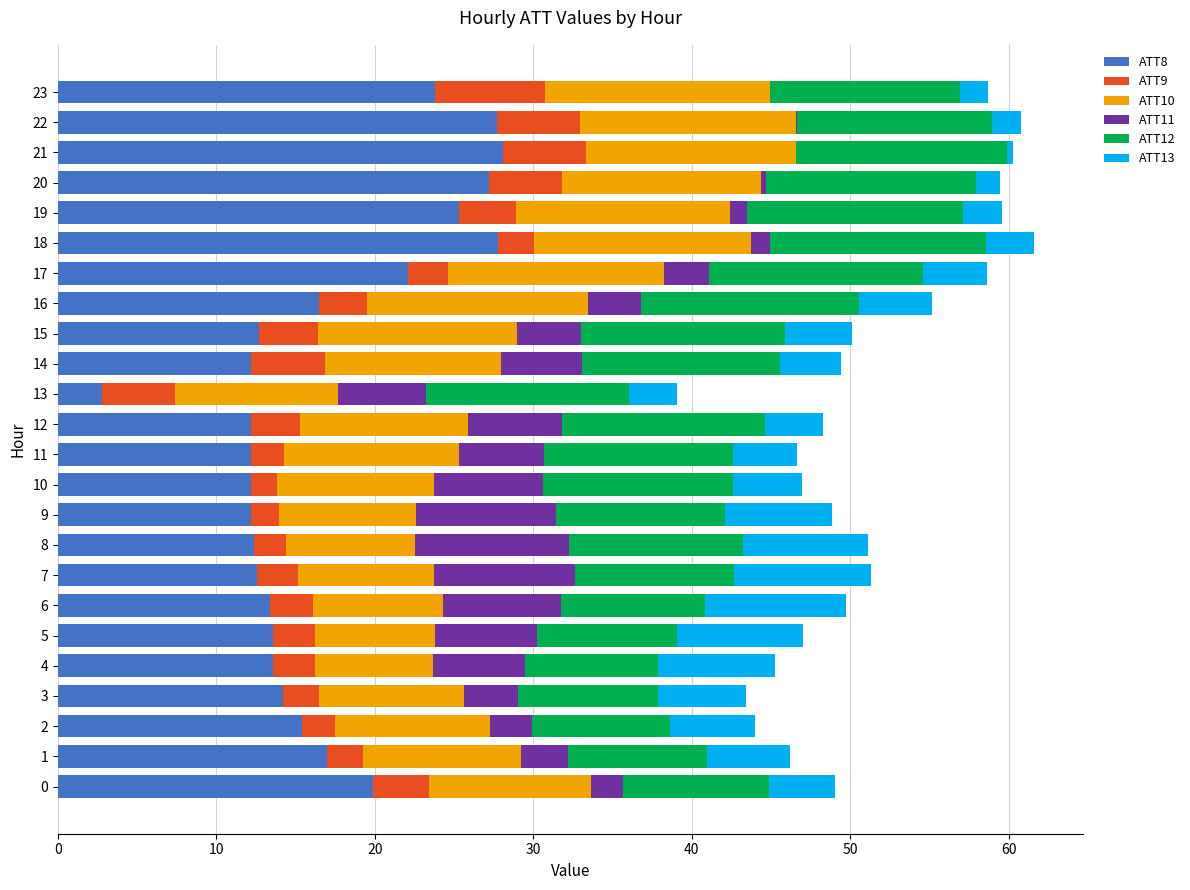

What is the total value across all series at 9?

48.8